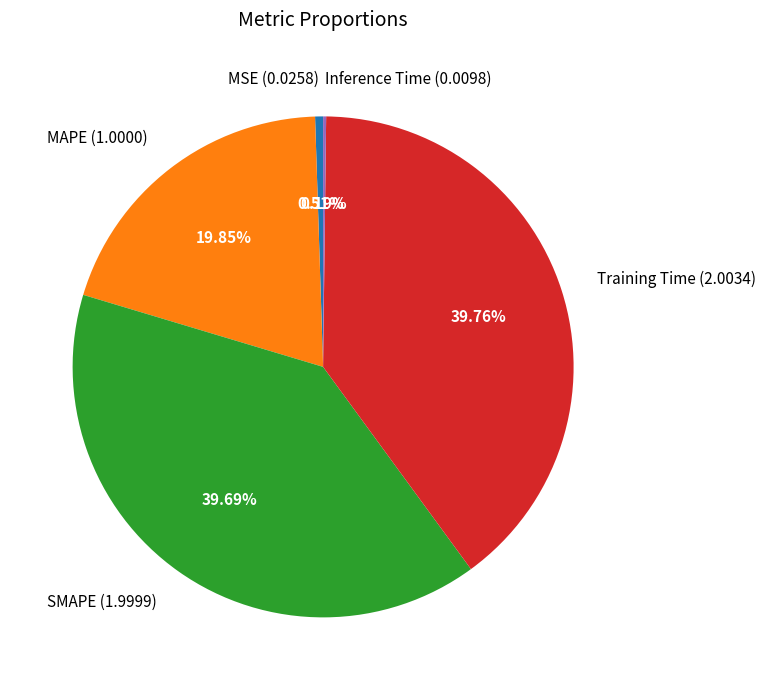

To the nearest percent, what portion does SMAPE represent?

40%